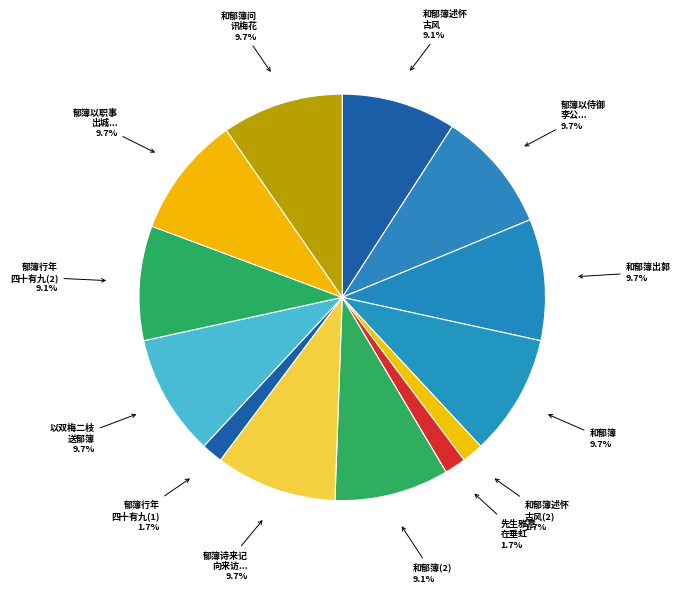

How many slices are in this pie chart?

13